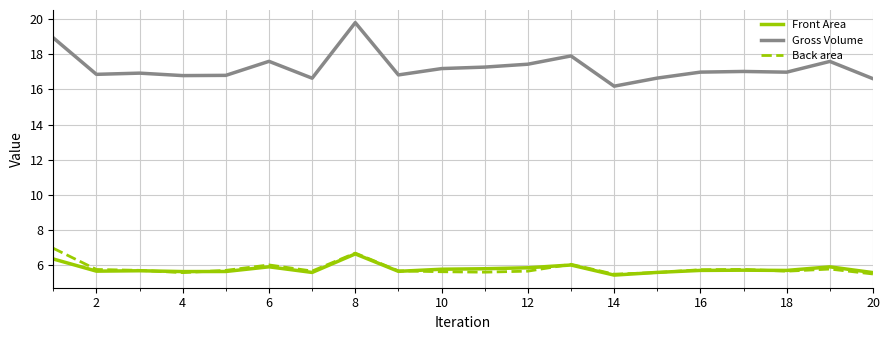

Which series has the largest range (max minus min)?

Gross Volume